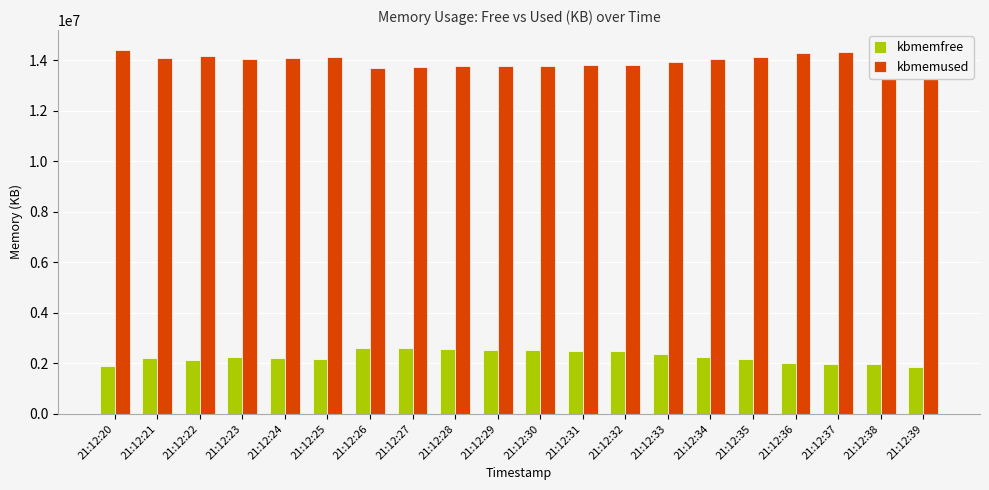

What is the spread (max minus min) of values at 21:12:37?

12355004